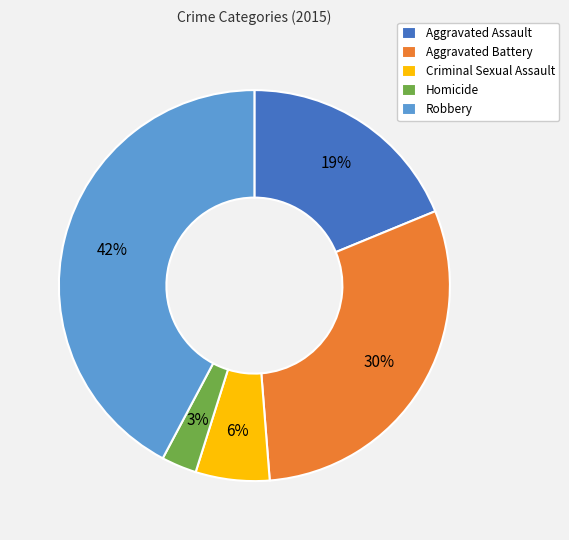

Between Homicide and Robbery, which is larger?

Robbery